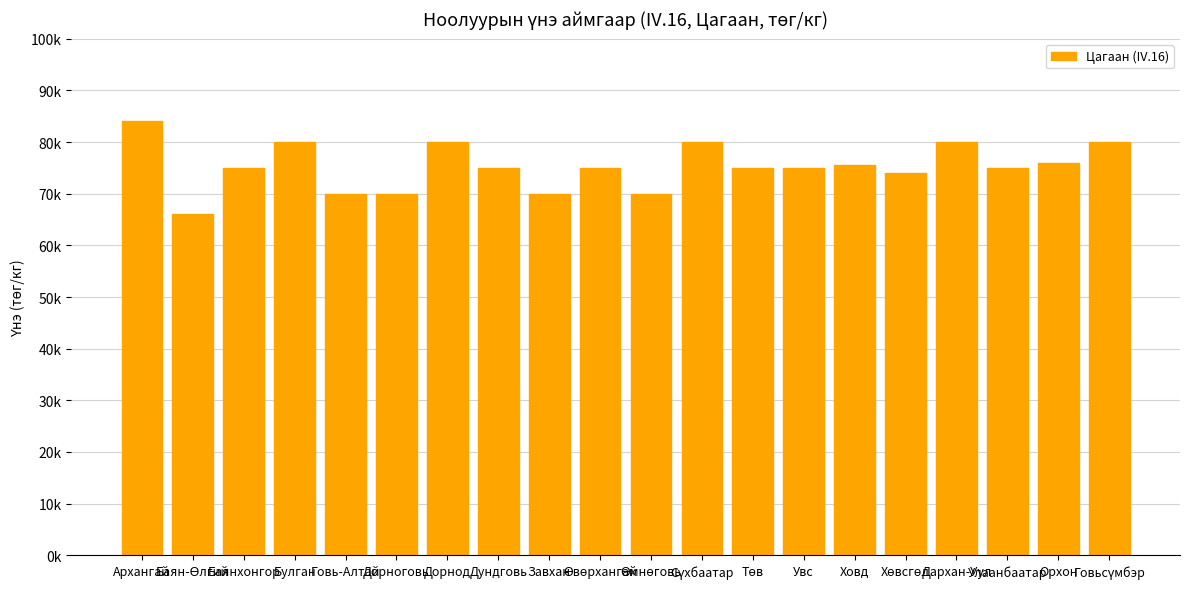

Does the chart contain any negative values?

No